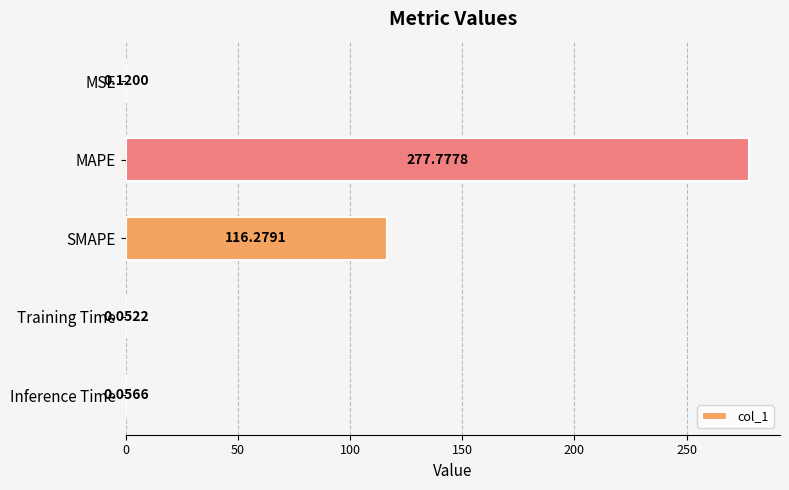

What is the sum of all values?

394.3